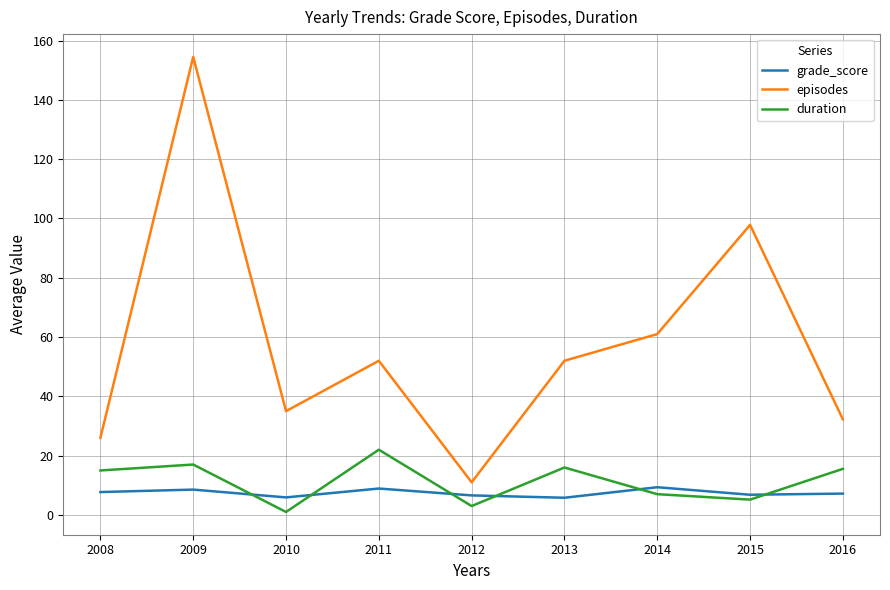

What is the total value across all series at 2008?

48.7